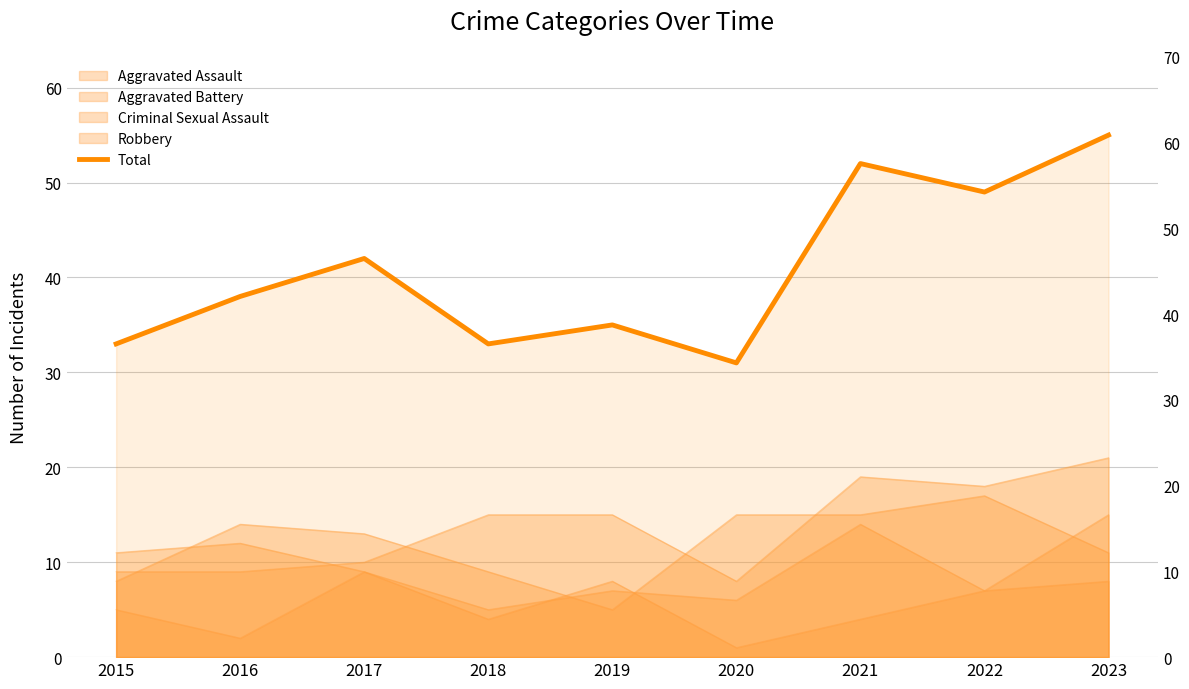

Where does the data first go above 38?

2017